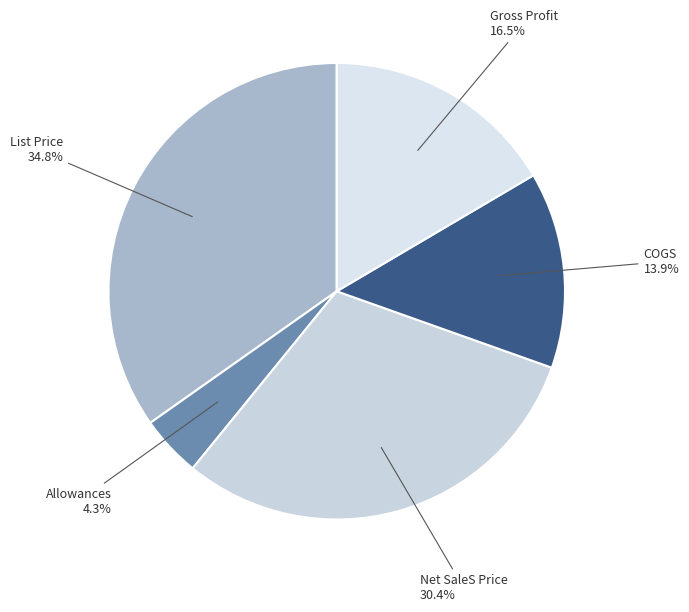

How many slices are in this pie chart?

5